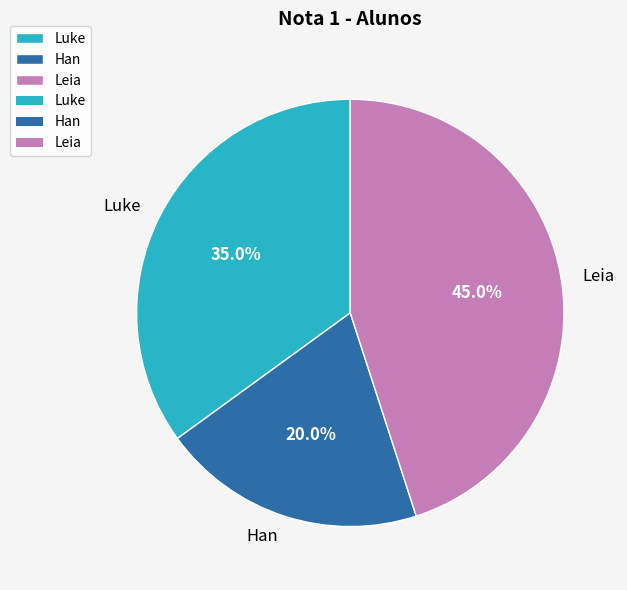

True or false: Luke accounts for 45% of the total.

False